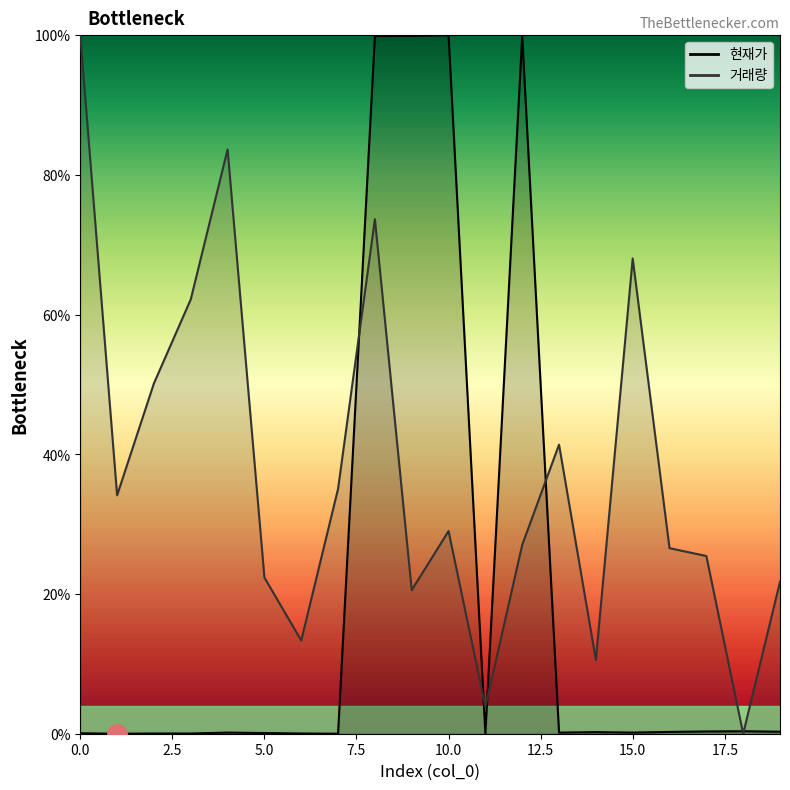

Read the 거래량_line value at 16.

26.6